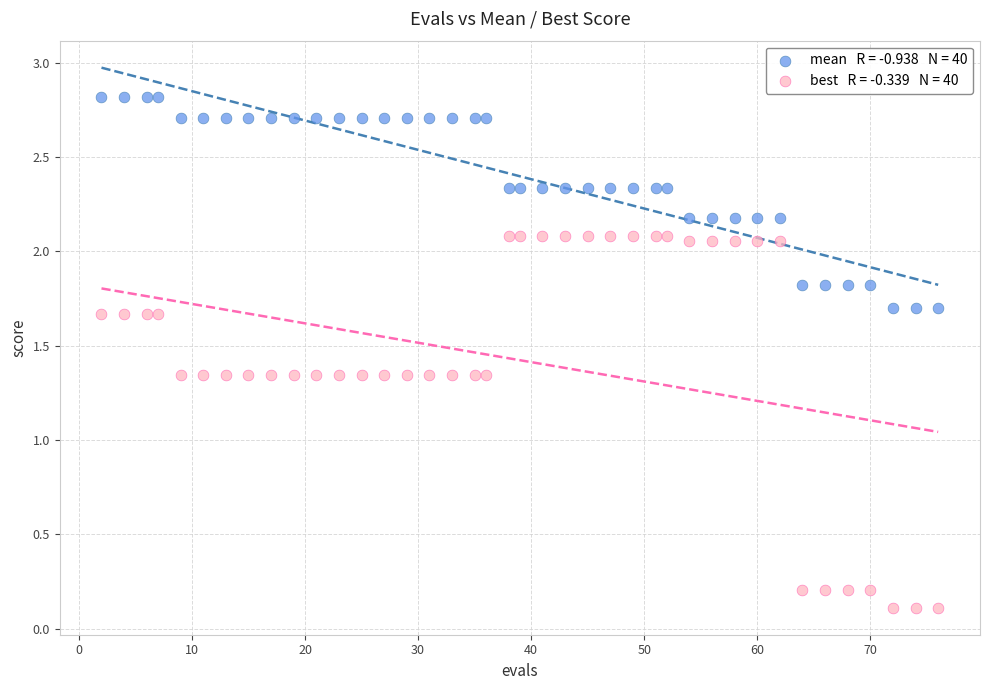

Across all data points, what is the range of X values (max minus min)?

74.0